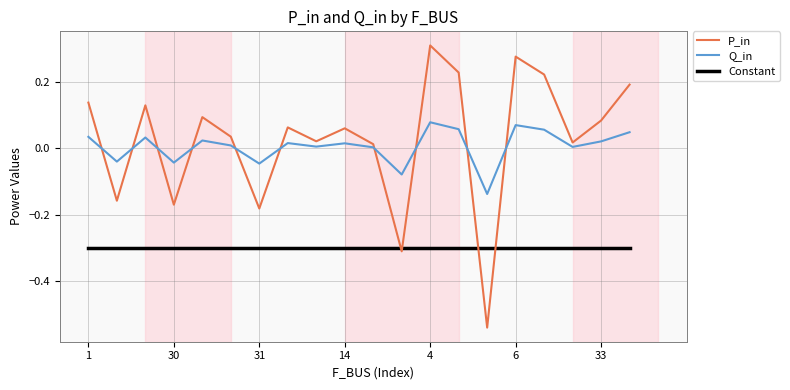

Which series has the largest range (max minus min)?

P_in